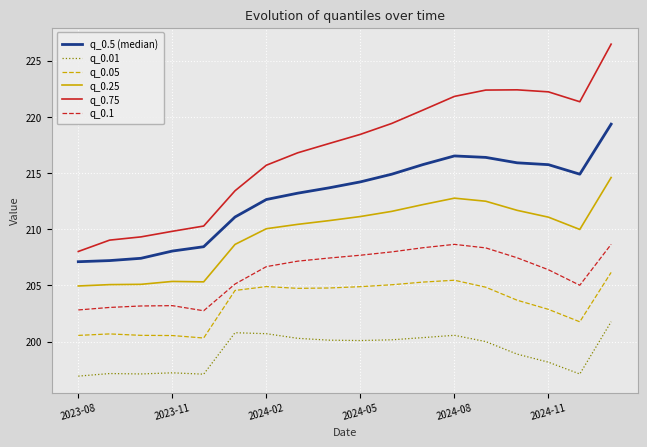

What is the minimum value for q_0.75?

208.0